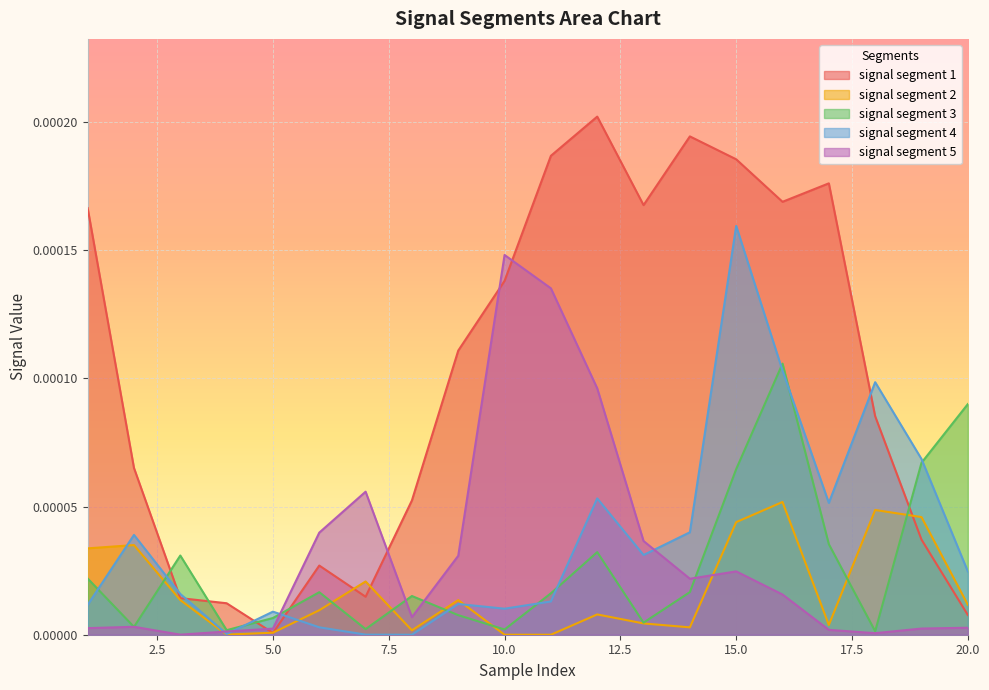

True or false: signal segment 1 has a value of 0.0 at 3.

True